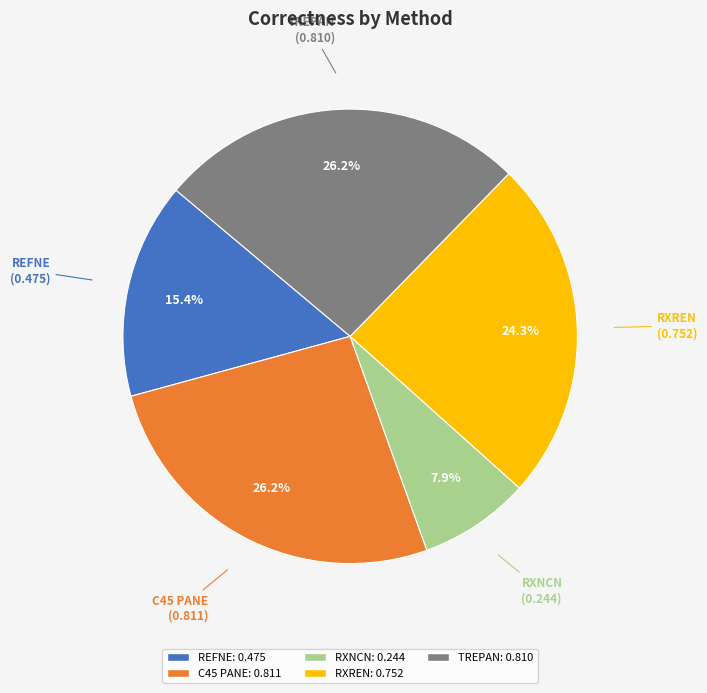

To the nearest percent, what is the combined percentage of RXREN and REFNE?

40%